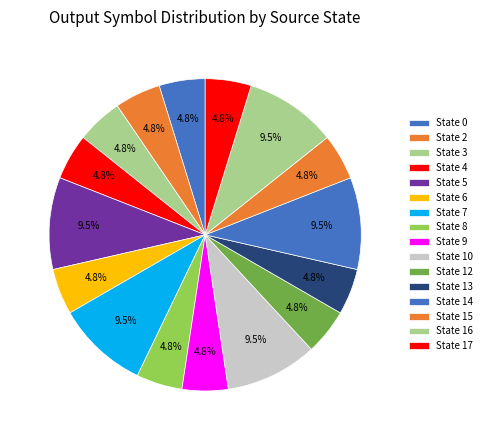

Between State 10 and State 3, which is larger?

State 10